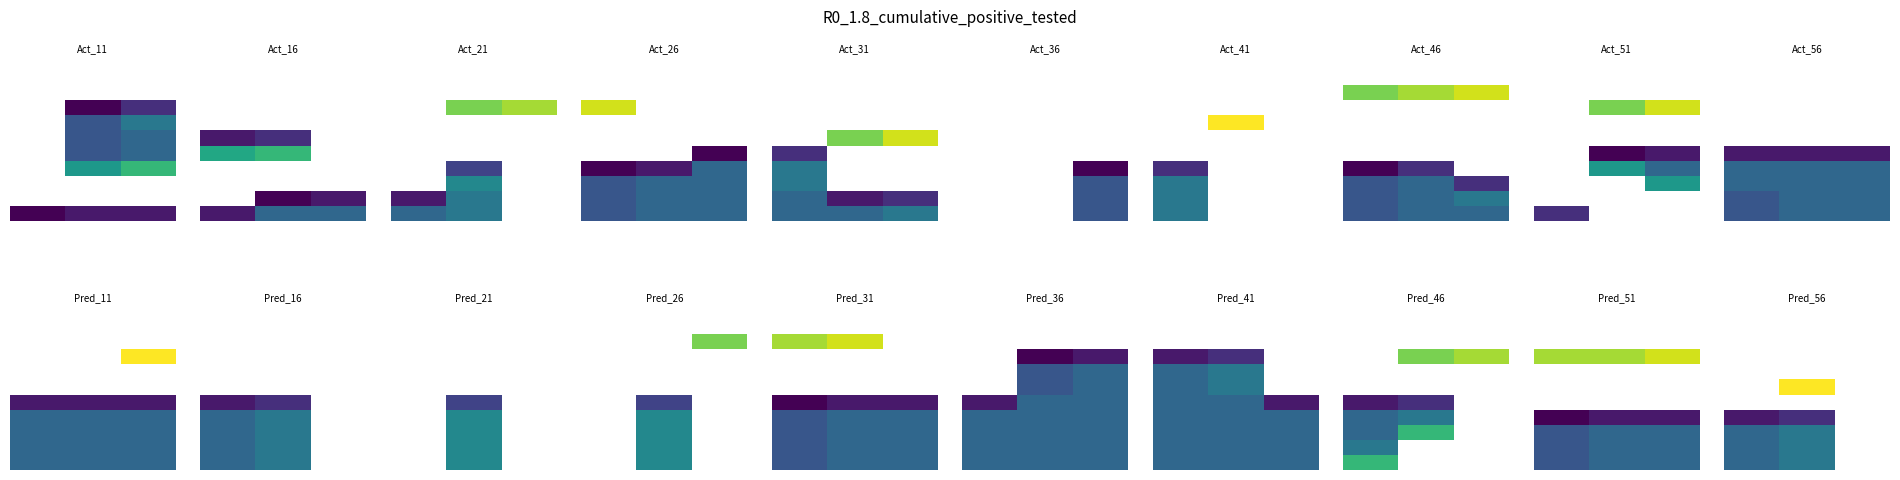

Which category has the highest value across all series?

1